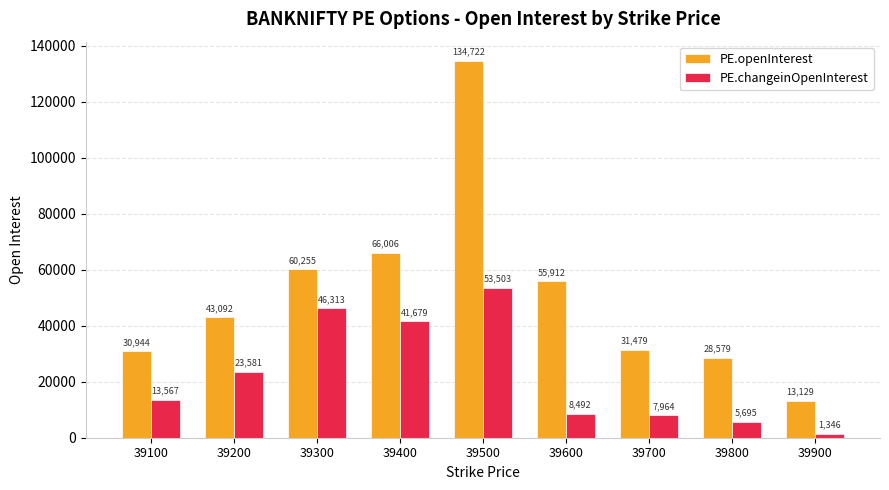

Rank the series at 39800 from highest to lowest value.

PE.openInterest, PE.changeinOpenInterest